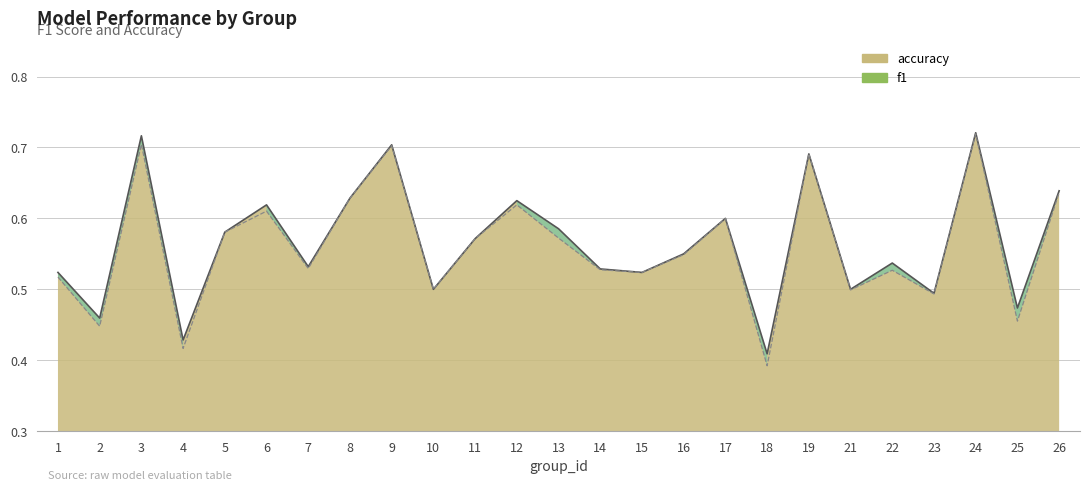

At which category does f1 reach its first local valley?

2